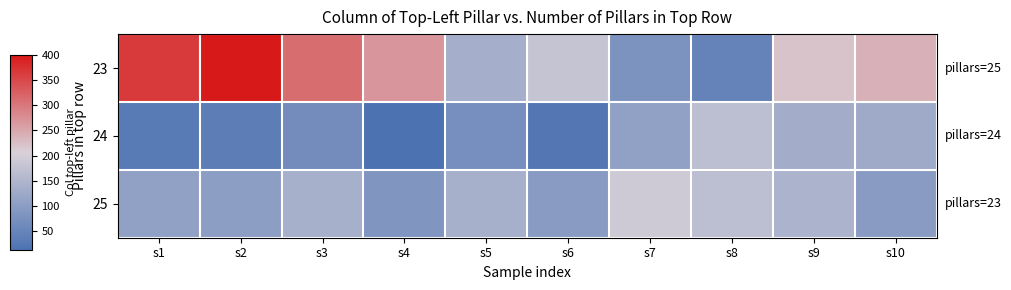

At s4, list the series in order from largest to smallest.

23, 25, 24